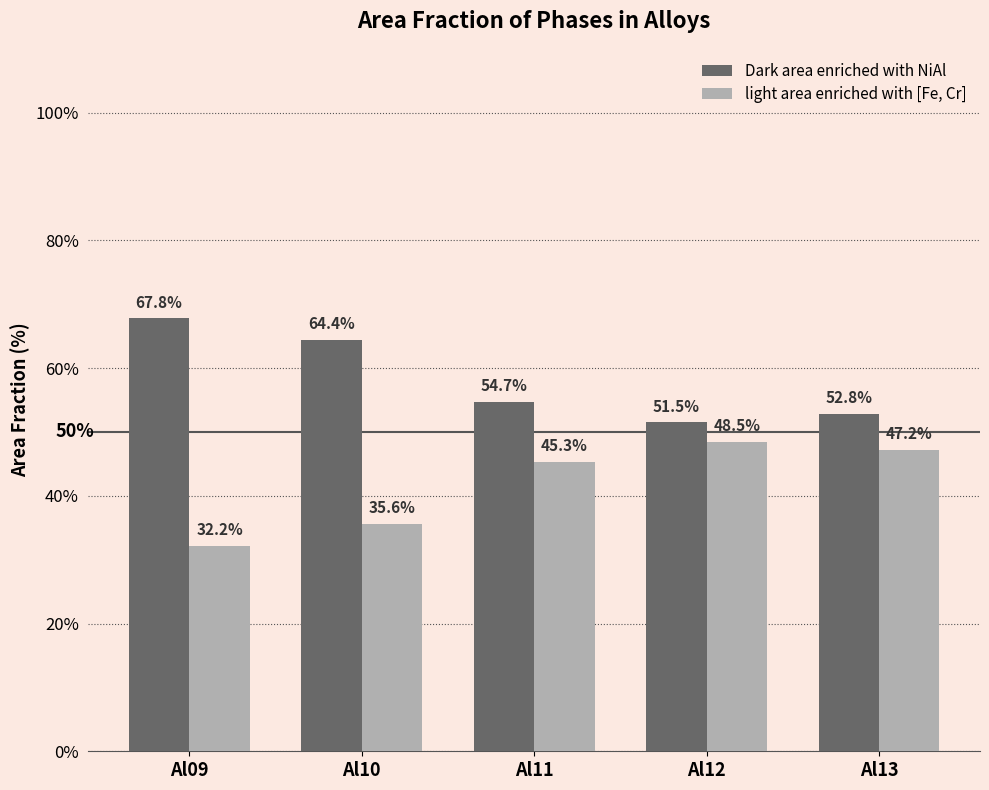

Is the value of light area enriched with [Fe, Cr] at Al10 greater than the value of Dark area enriched with NiAl at Al10?

No